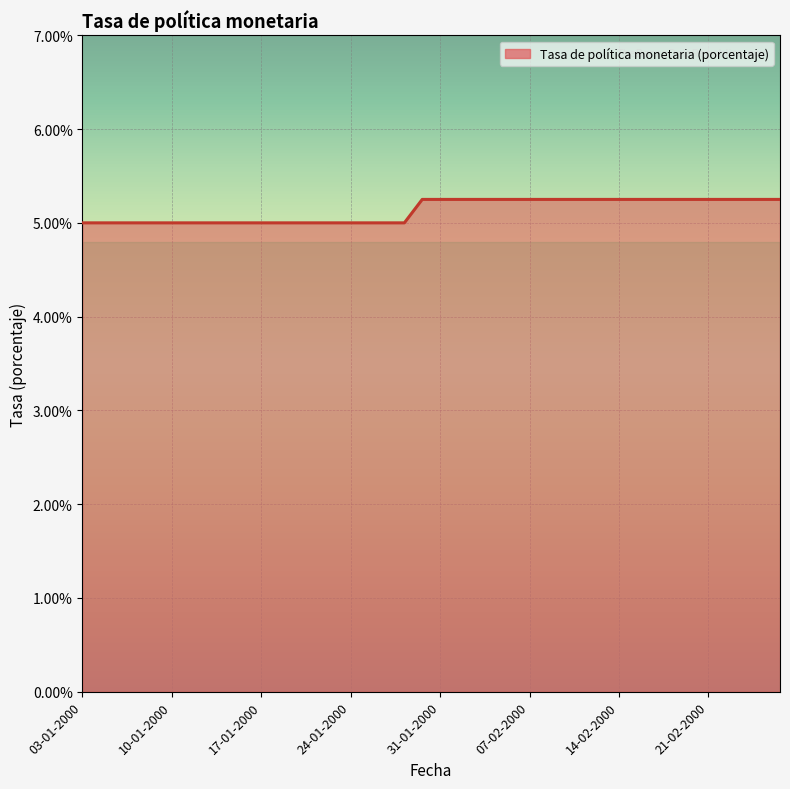

What is the smallest value displayed?

5.0